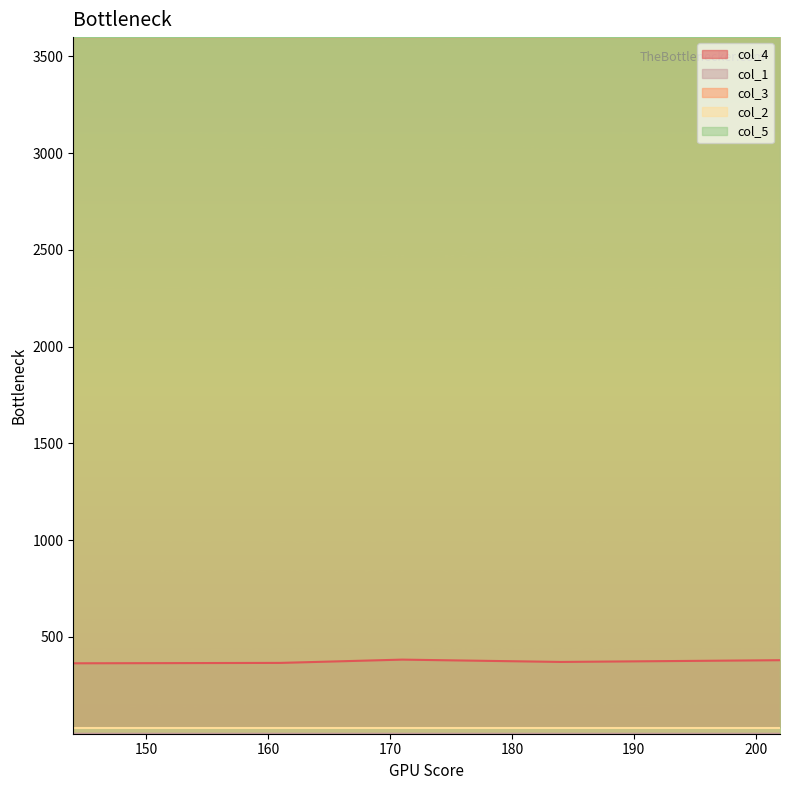

What is the approximate value of col_5 at 144?

3600.0